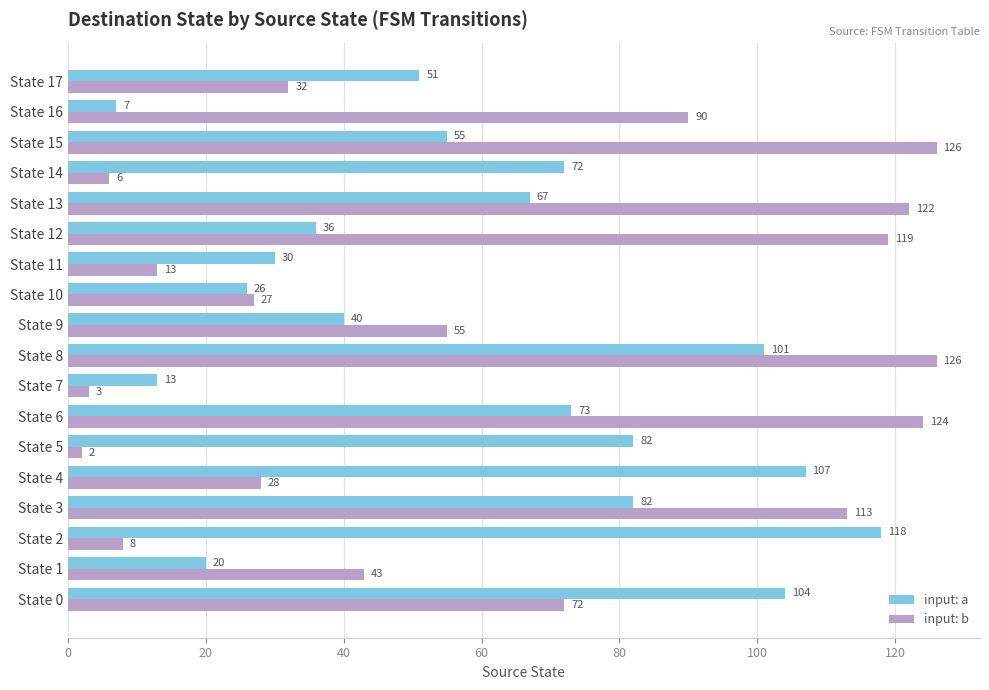

True or false: input: b has a value of 28 at State 4.

True